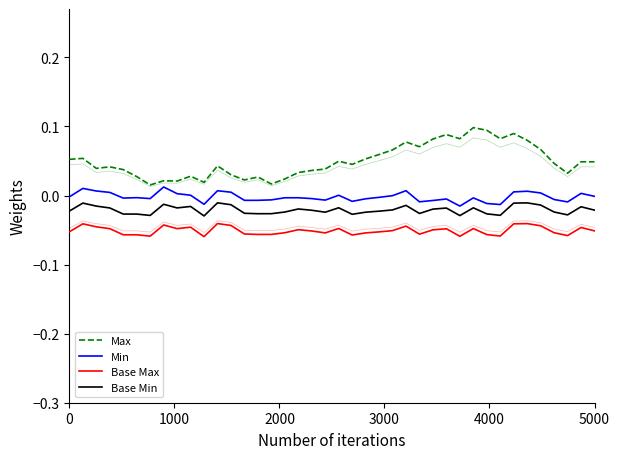

Between 5000 and 39, which is larger?

39